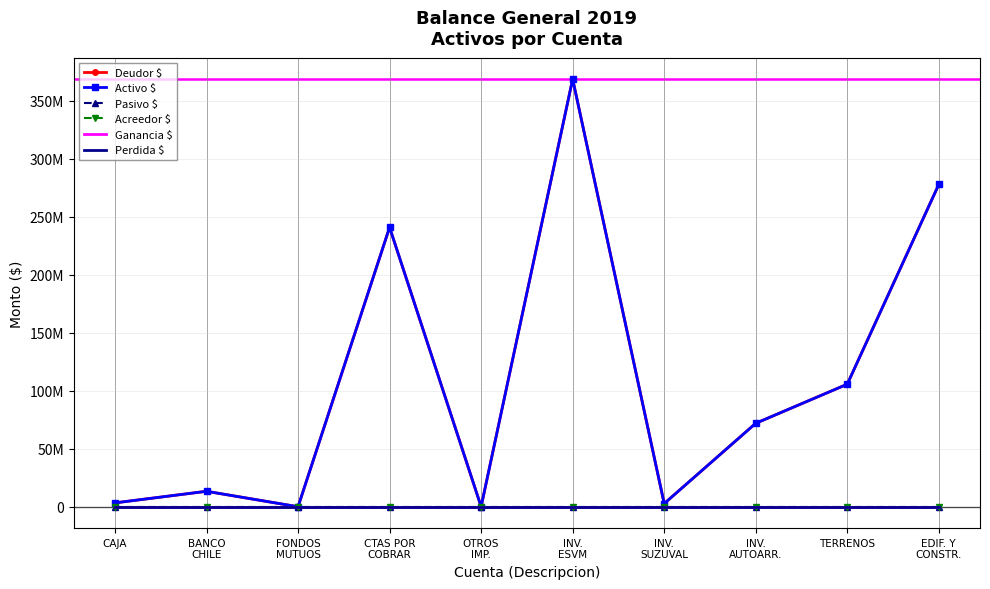

What are all the series names shown in the legend?

Deudor $, Activo $, Pasivo $, Acreedor $, Ganancia $, Perdida $